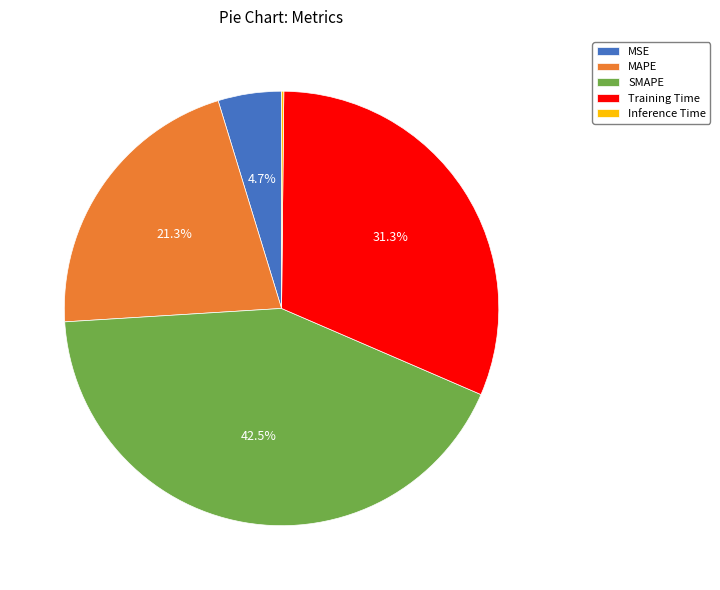

Which has a higher value, MAPE or MSE?

MAPE